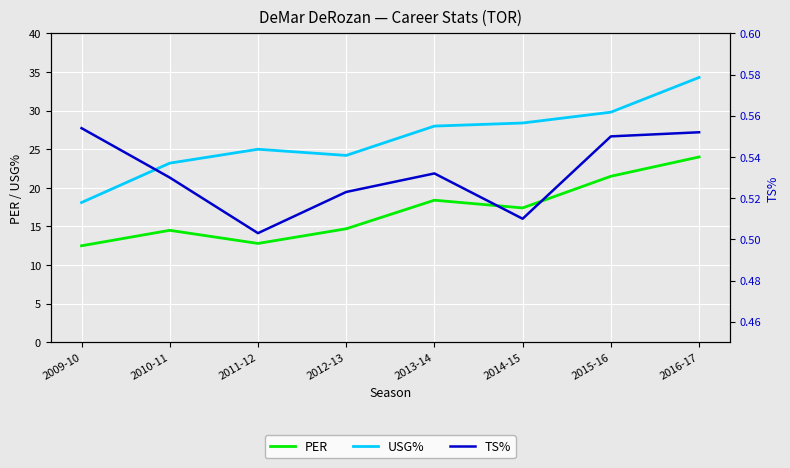

Which has a higher value, 2009-10 or 2016-17?

2016-17